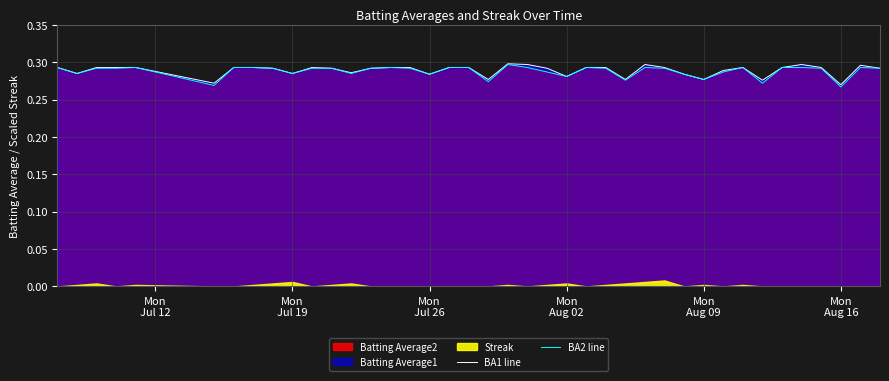

True or false: BA2 line and BA1 line cross at least once.

False